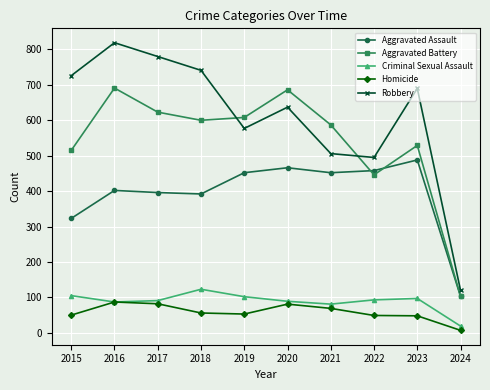

Which series has the largest total across all categories?

Robbery